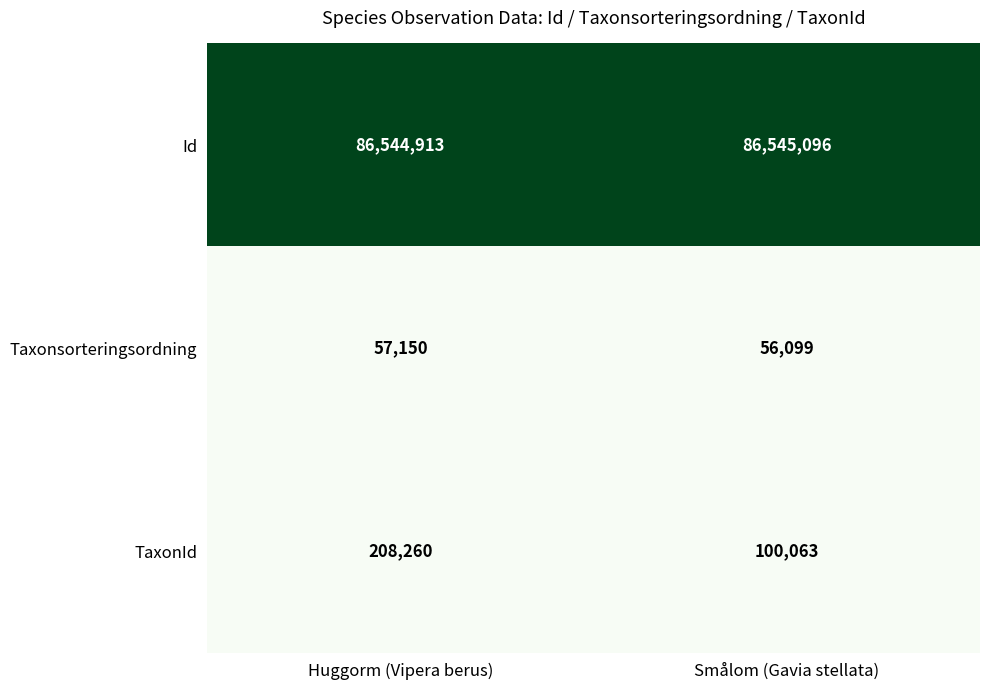

True or false: Id has a value of 151220033 at Huggorm (Vipera berus).

False